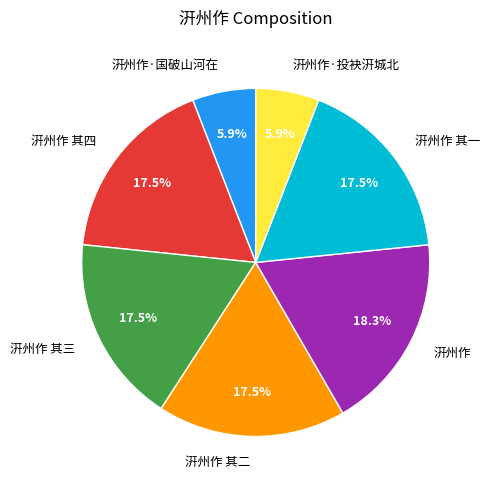

Approximately how many times larger is the value at 汧州作 compared to 汧州作 其一?

1.0